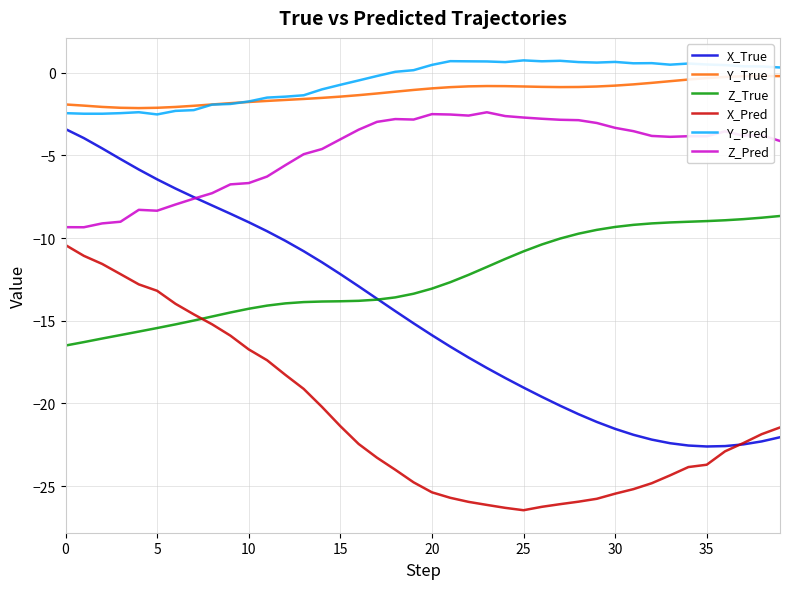

True or false: Y_Pred and X_True intersect in this chart.

False